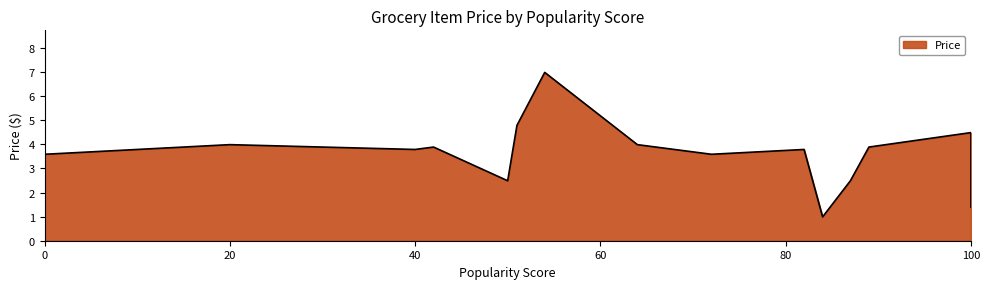

Rank the categories by value from lowest to highest.

Swedish Fish, Bananas, Almond Milk, Sour Skittles, Whole Milk, Salt and Vinegar, Vanilla, Chcolate, Clementines, KitKat, Lactose Milk, Doritos, Apples, Potato Chips, Drumsticks